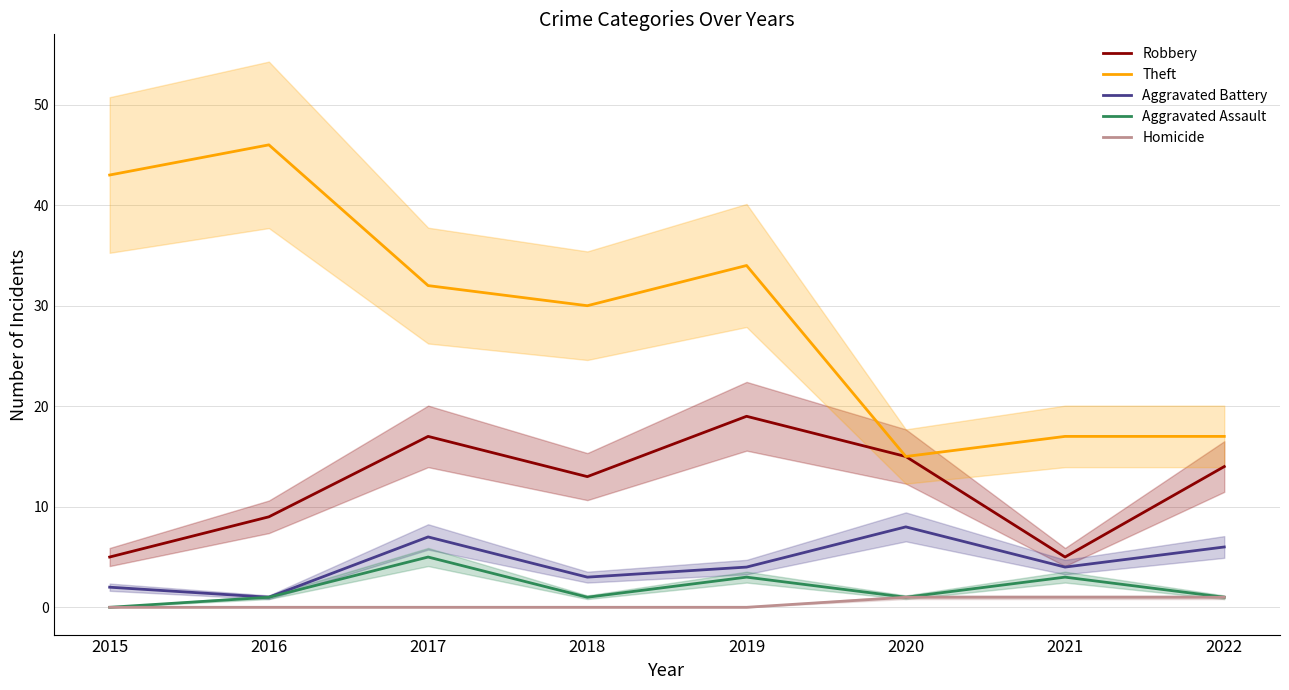

How many positive values does the Homicide series have?

3